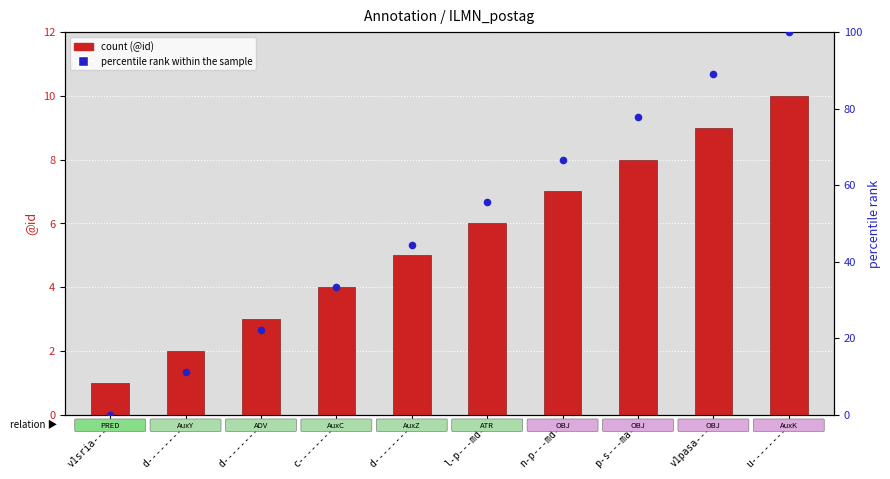

What is the total value across all series at d--------?

13.1